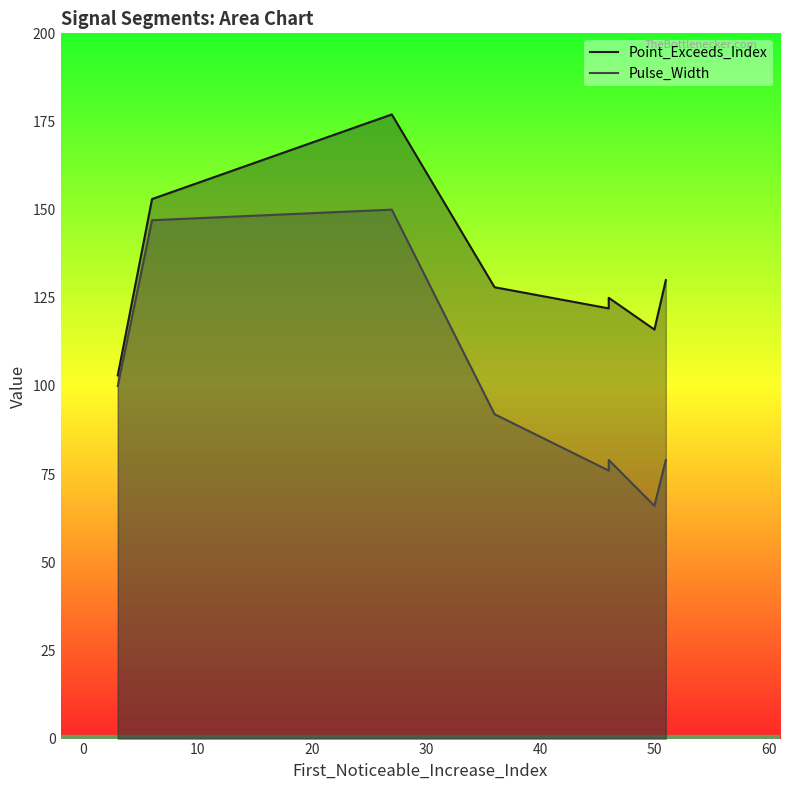

What is the total value across all series at 10?

327